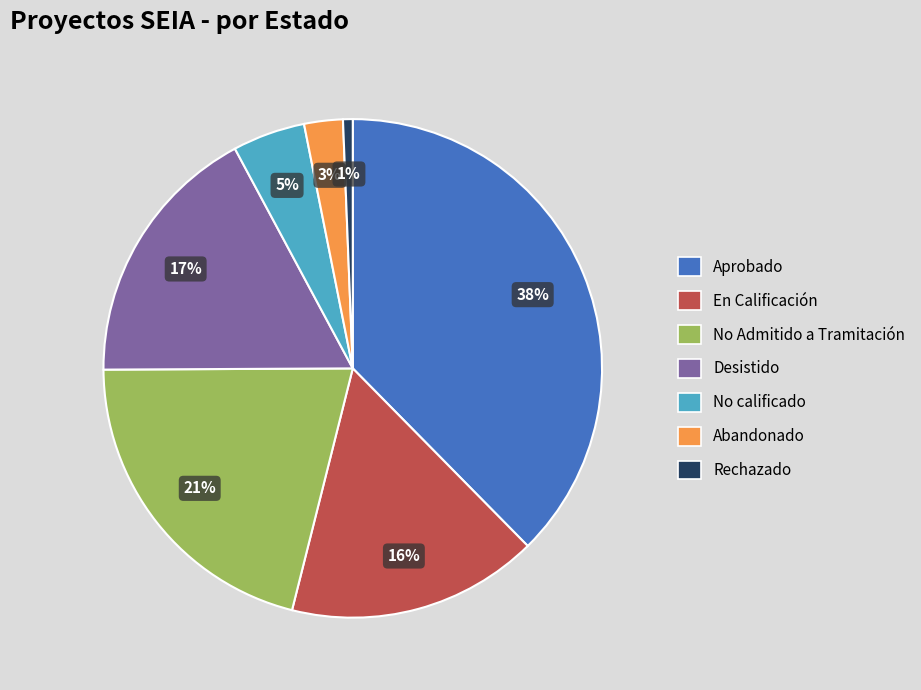

Is there a majority slice in this chart?

No